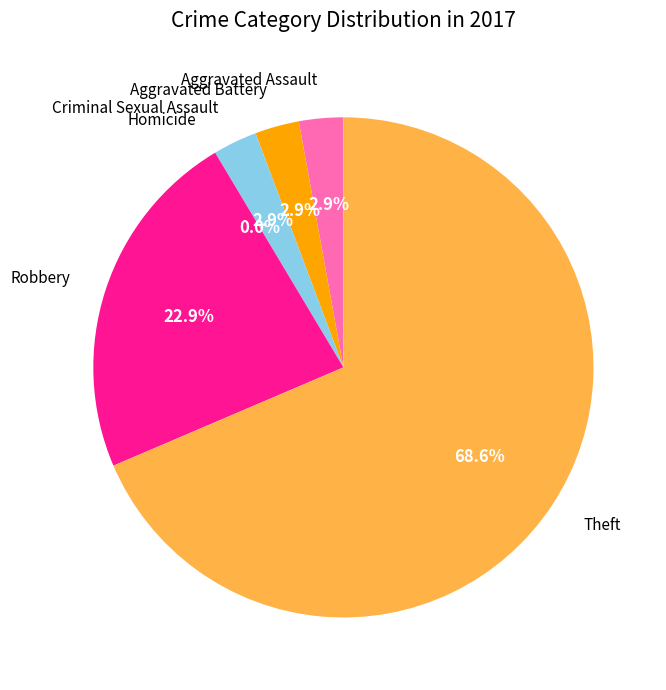

How many segments does this pie chart have?

6